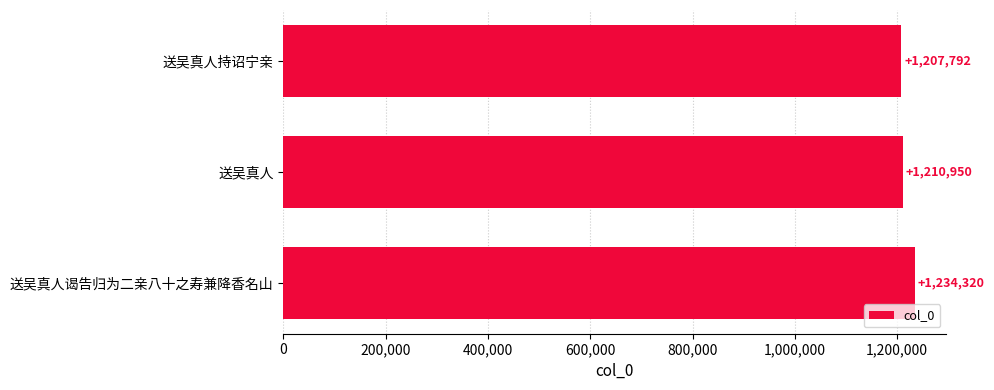

Is it true that the value at 送吴真人持诏宁亲 is 1207792?

True